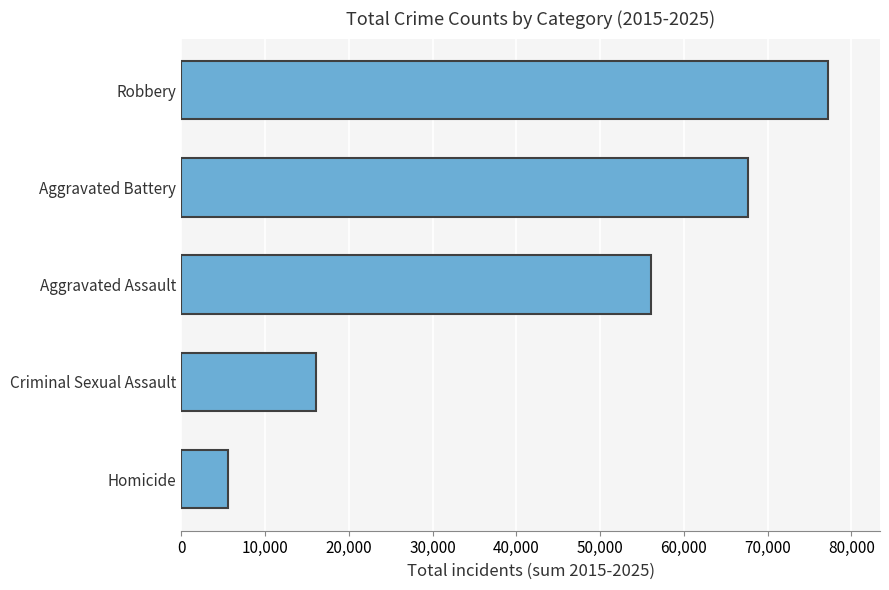

Are the bars grouped side by side (vs. stacked)?

No